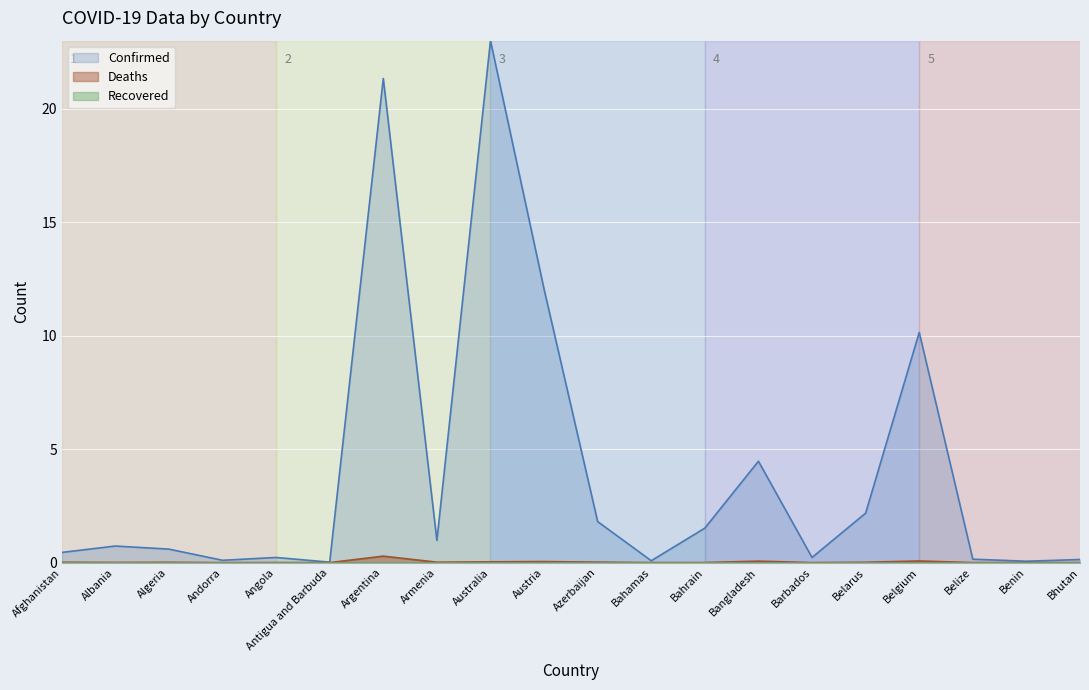

At which category is the sum across all series the highest?

Australia